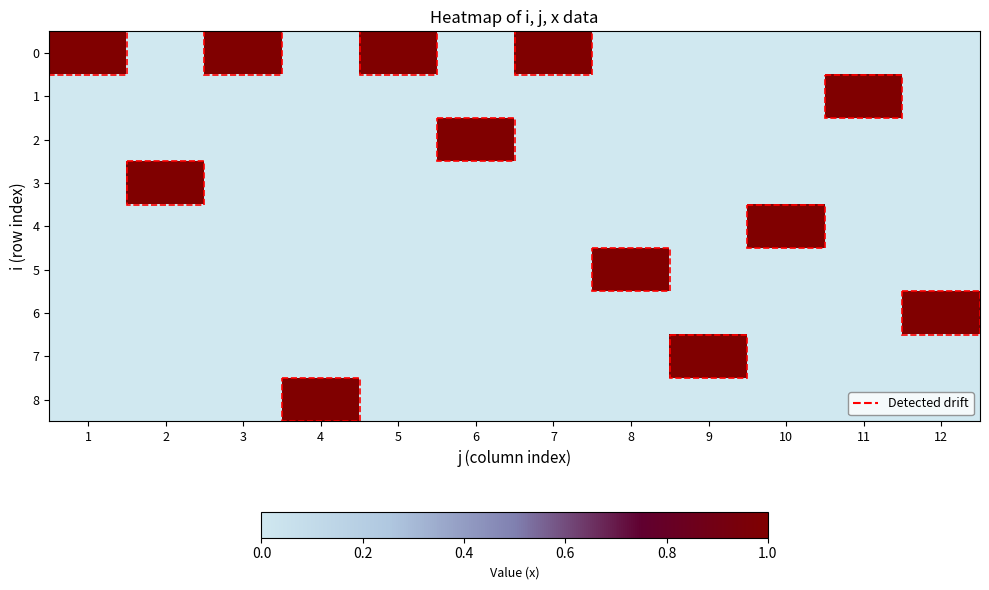

At how many categories does at least one series exceed 0?

12